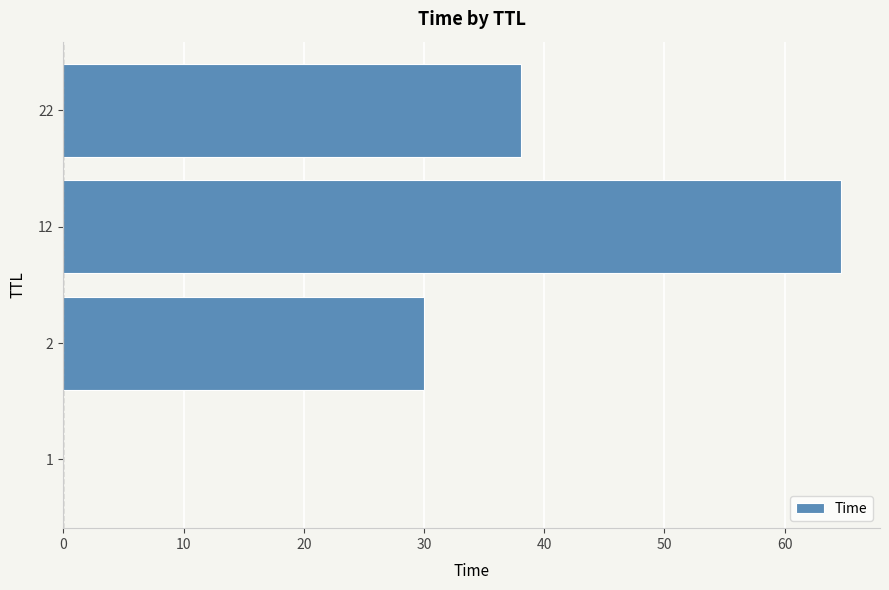

Does the chart contain stacked bars?

No